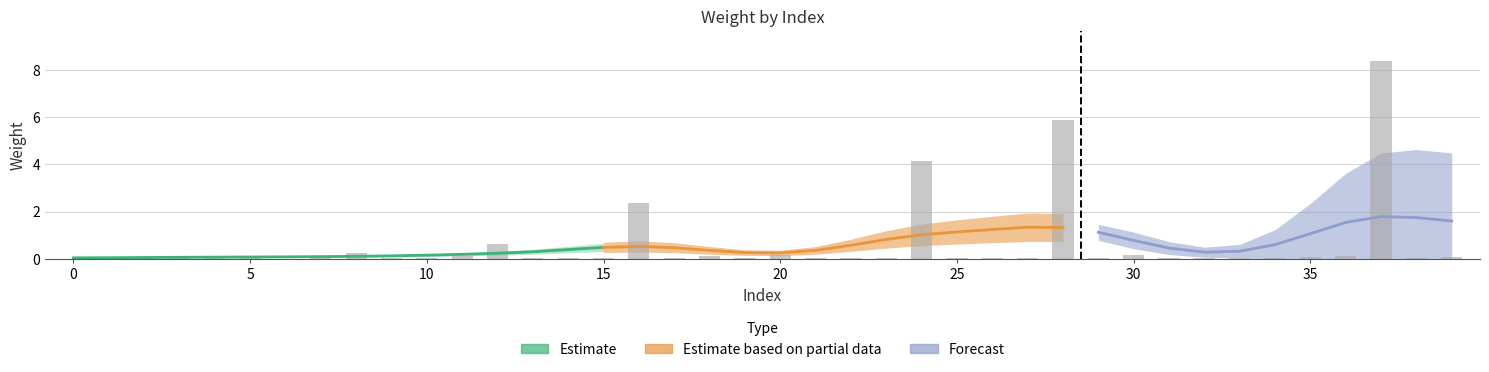

What is the label of the 1st bar from the right?

39